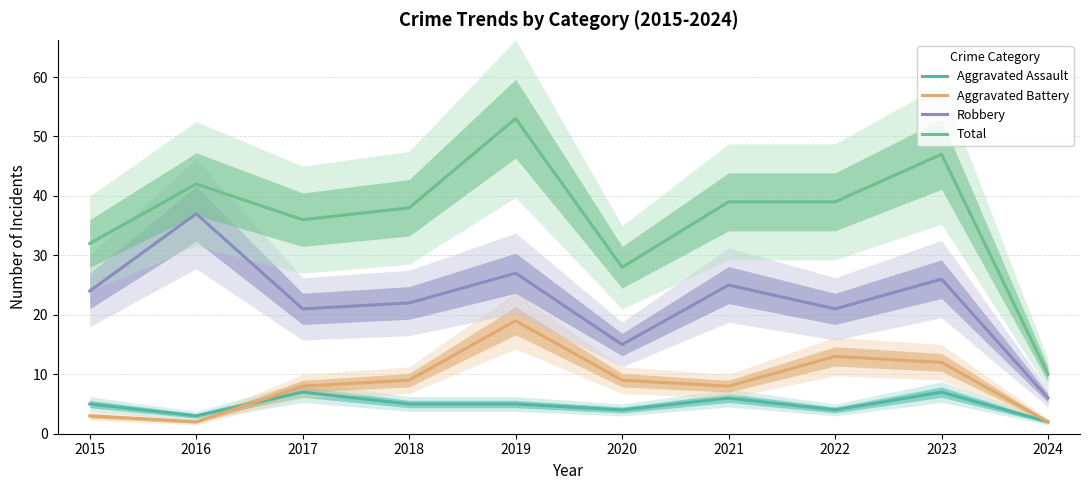

Which category has the highest value in the Aggravated Battery series?

2019